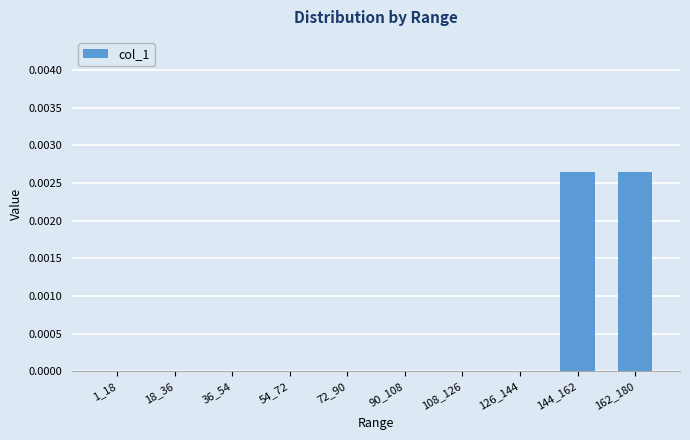

Are the bars horizontal?

No